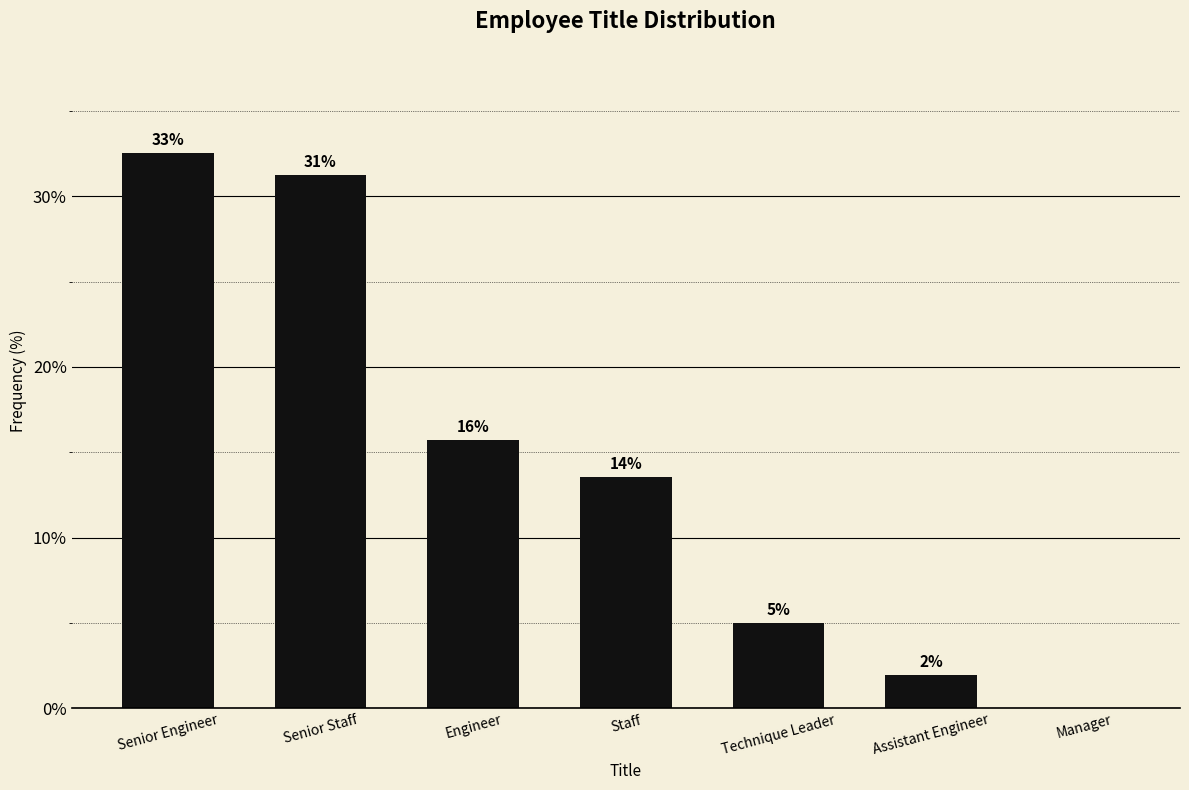

What is the ratio of the value at Senior Staff to the value at Technique Leader?

6.3